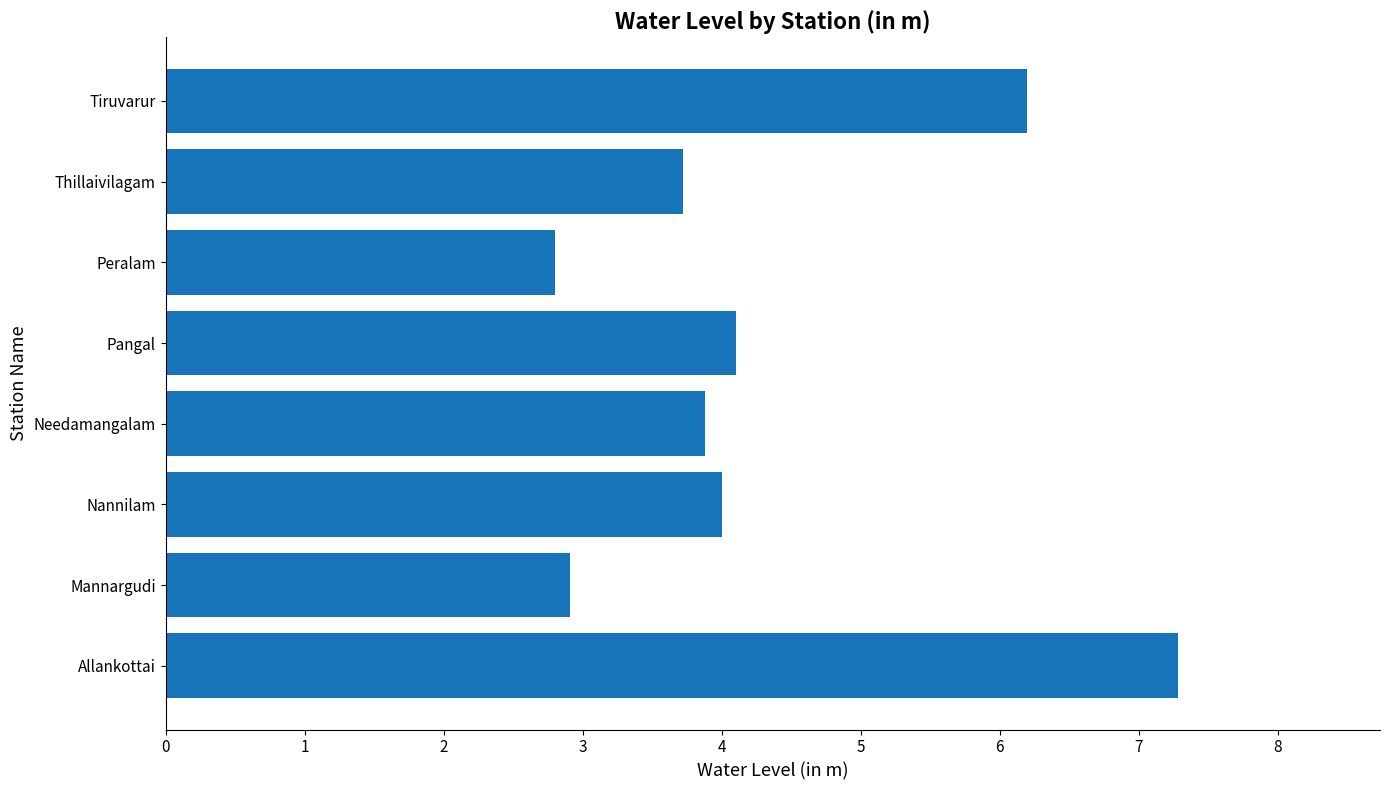

Reading top to bottom, list all the values displayed in this chart.

Tiruvarur=6.2	Thillaivilagam=3.7	Peralam=2.8	Pangal=4.1	Needamangalam=3.9	Nannilam=4.0	Mannargudi=2.9	Allankottai=7.3